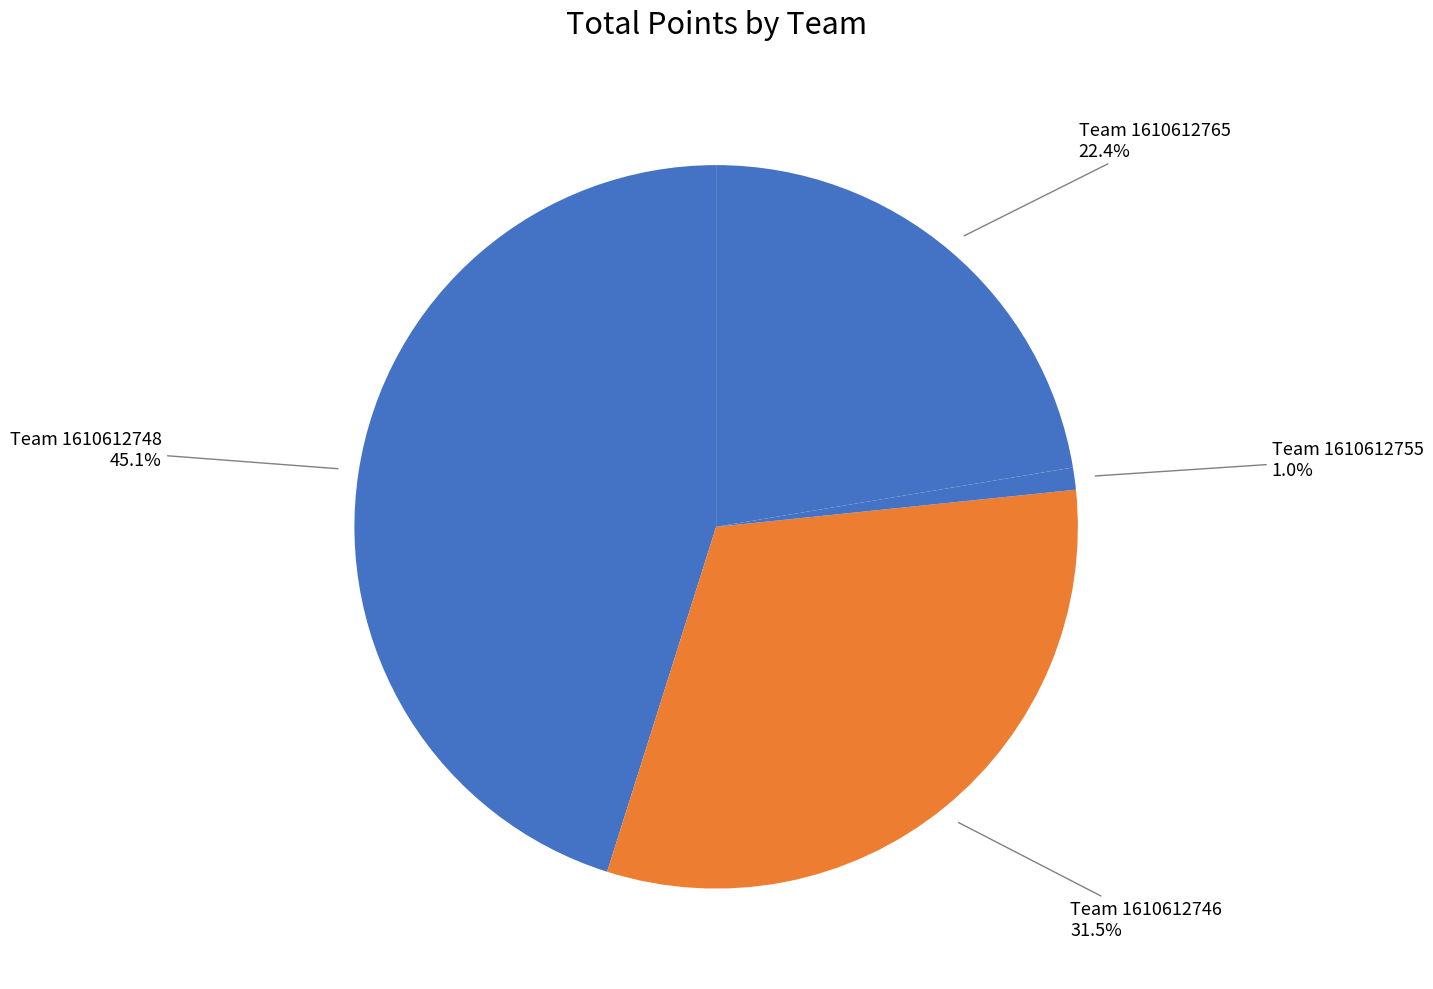

How many slices are in this pie chart?

4